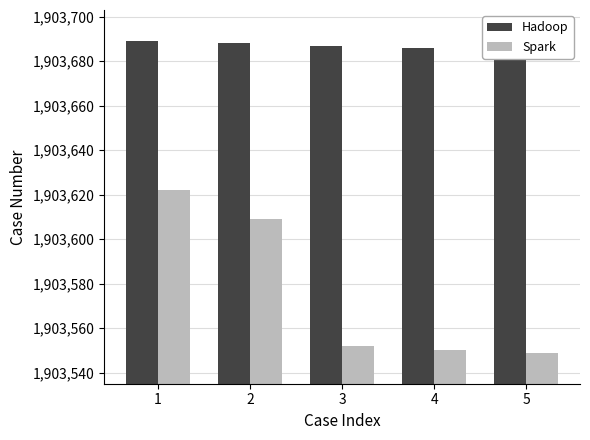

Reading right to left, transcribe all the data shown in this chart.

Hadoop: 1903682	1903686	1903687	1903688	1903689
Spark: 1903549	1903550	1903552	1903609	1903622